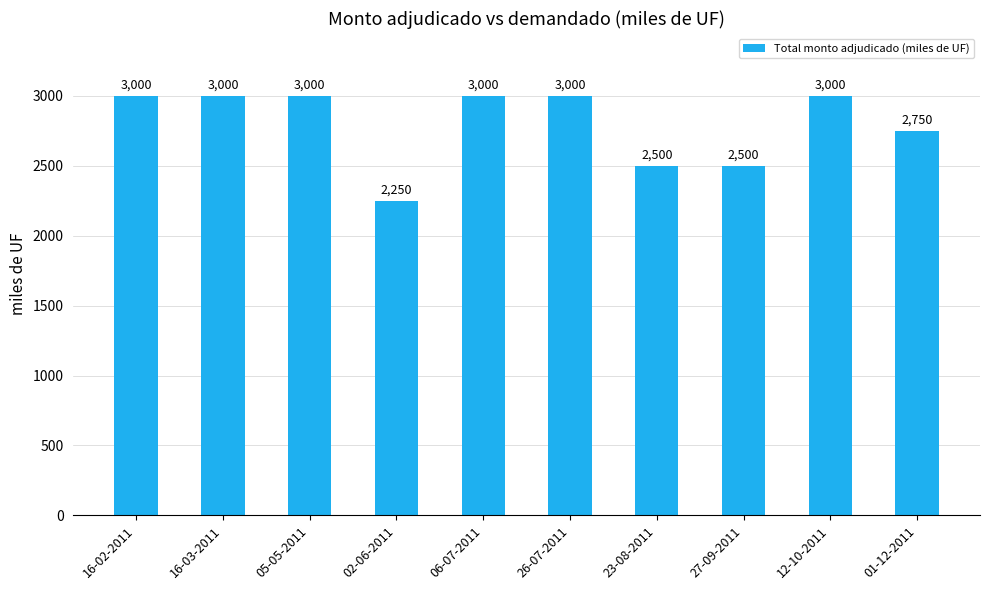

What is the ratio of the value at 16-03-2011 to the value at 16-02-2011?

1.0